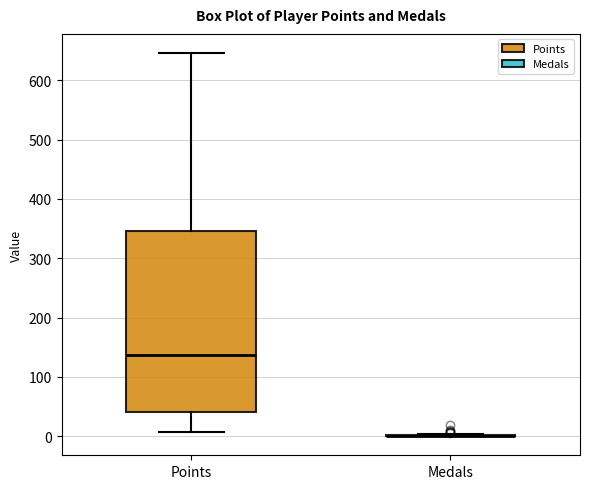

Where does the lower whisker of the box for Points end on the y-axis? The values are not printed on the chart, so give them approximately, as read against the axis.

10